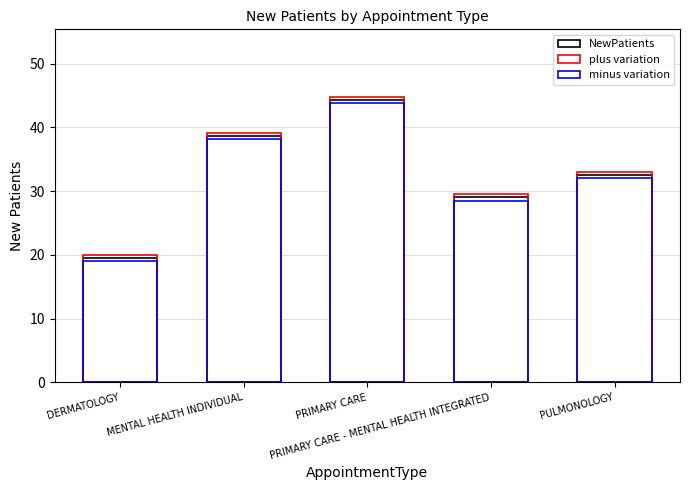

What is the difference between the second highest and minimum values in the minus variation series?

19.1